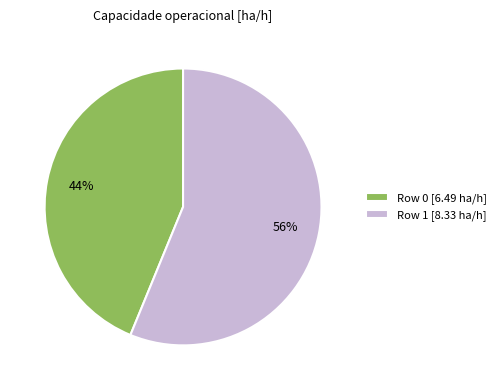

Between Row 0 and Row 1, which is larger?

Row 1